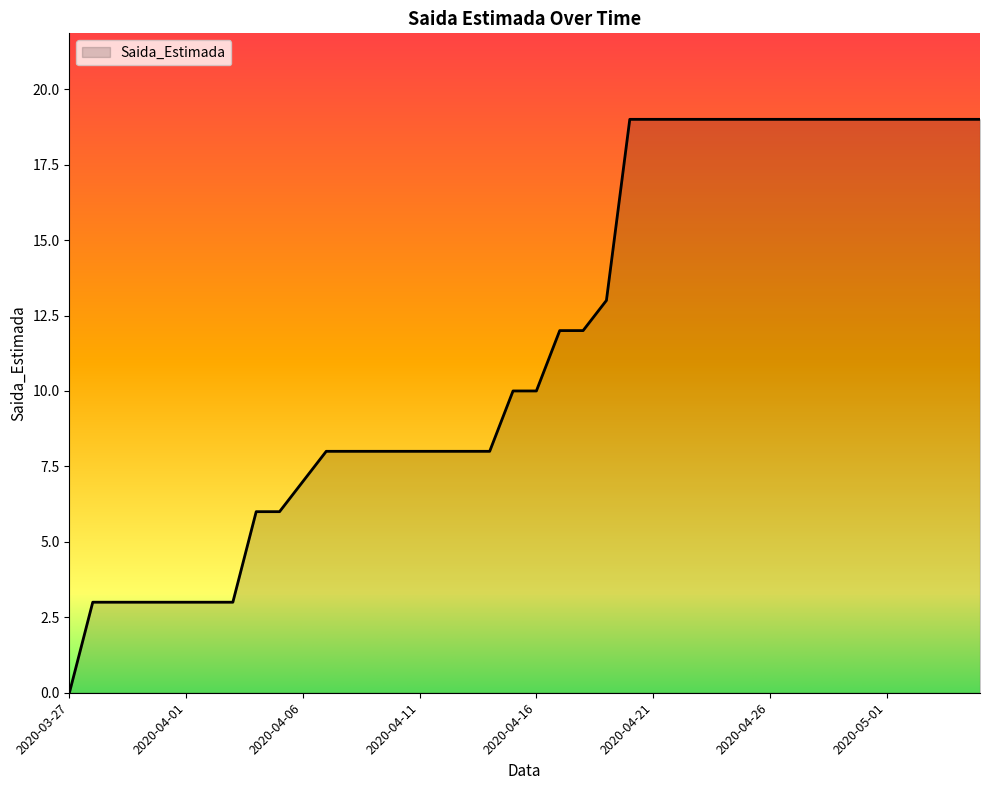

What is the maximum value shown in the chart?

19